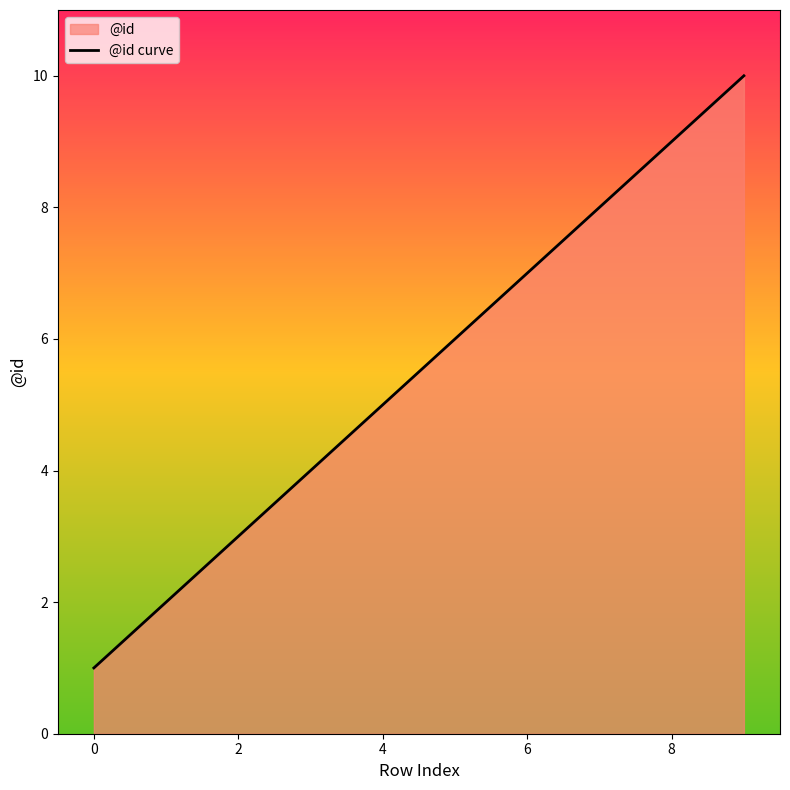

What is the difference between the maximum and minimum values?

9